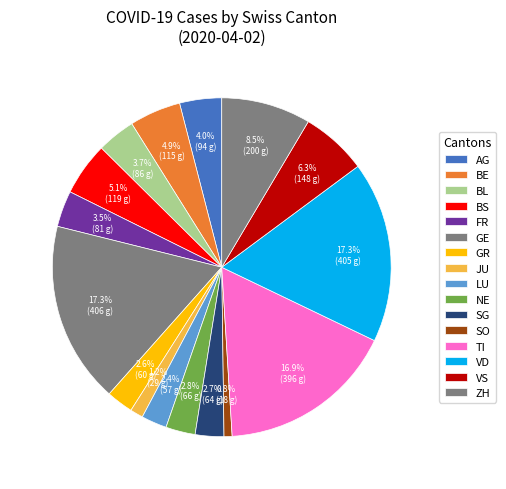

Which slice is the smallest?

SO